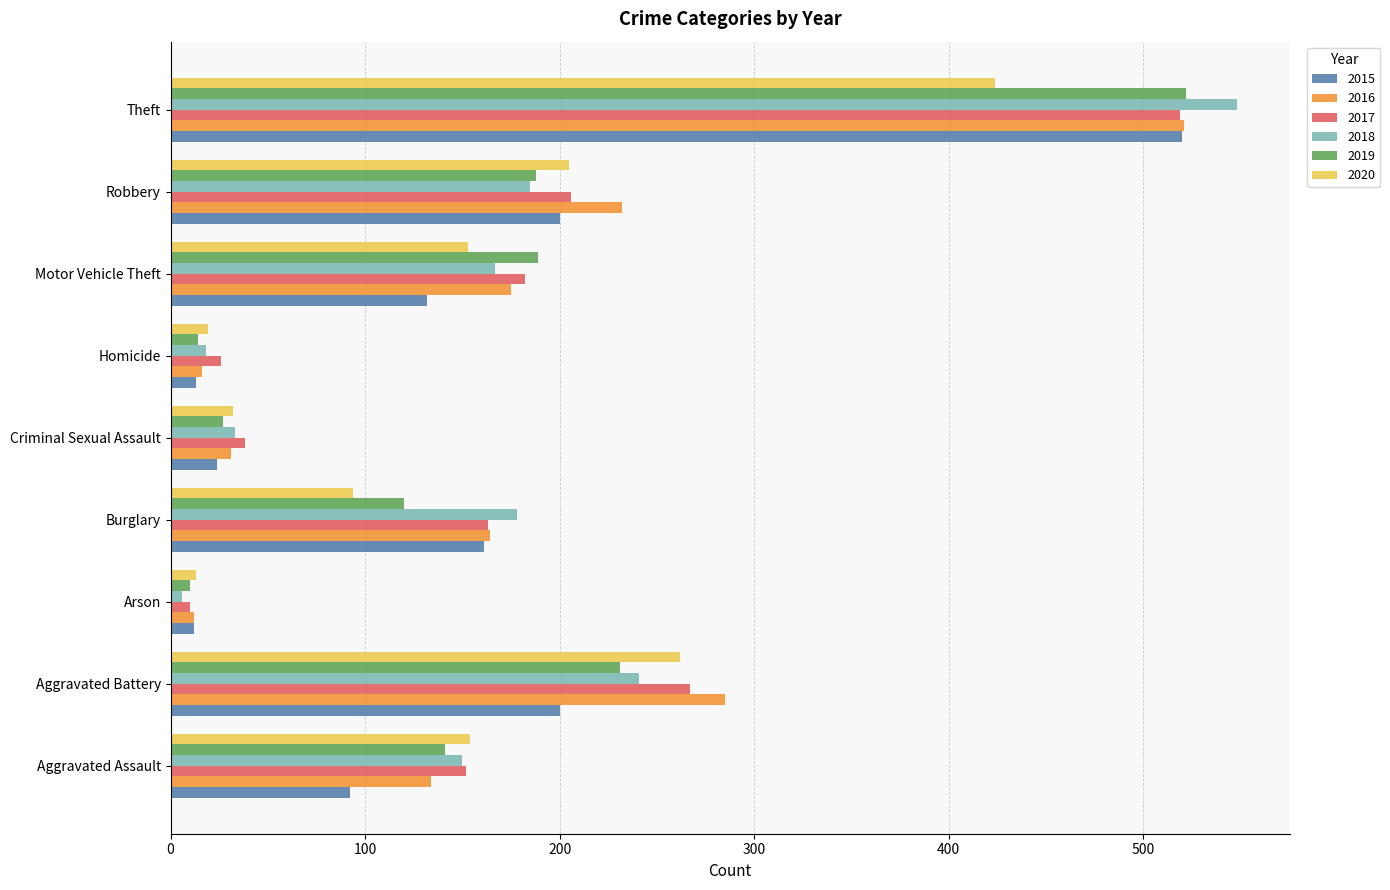

Is it true that 2018 equals 167 at Motor Vehicle Theft?

True